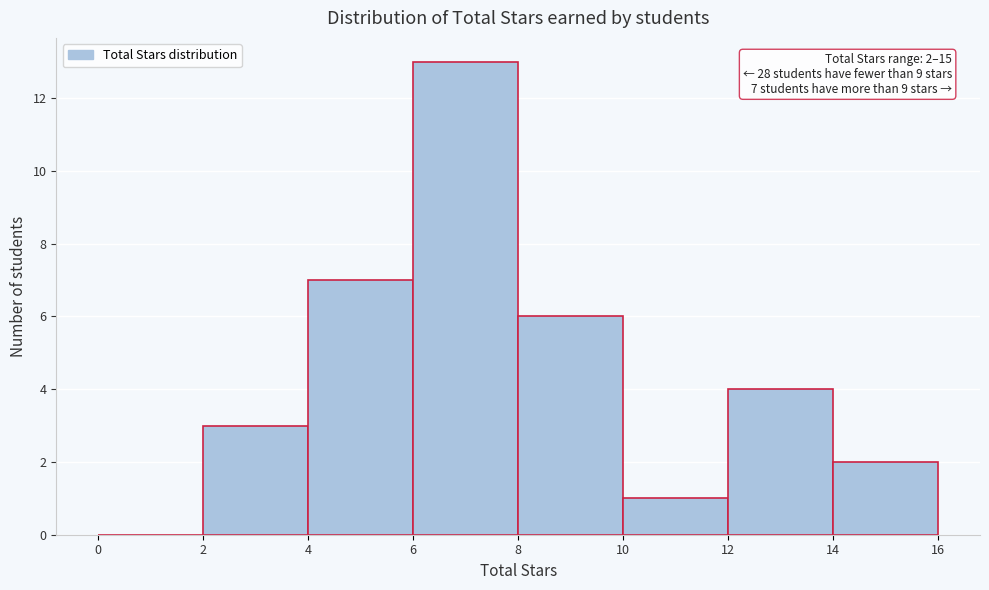

Over which range of the x-axis is the bar tallest?

6 to 8